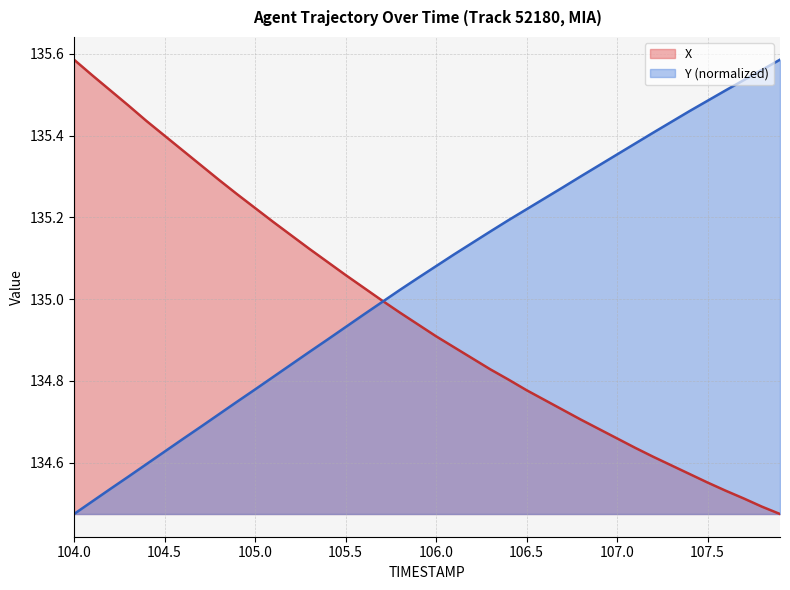

Which series has the largest total across all categories?

Y (normalized)